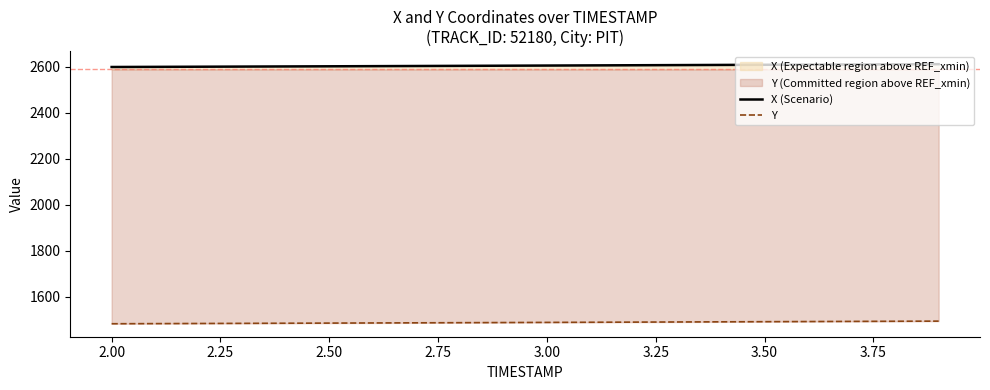

True or false: Y has more than 0 points higher than both neighbors.

False